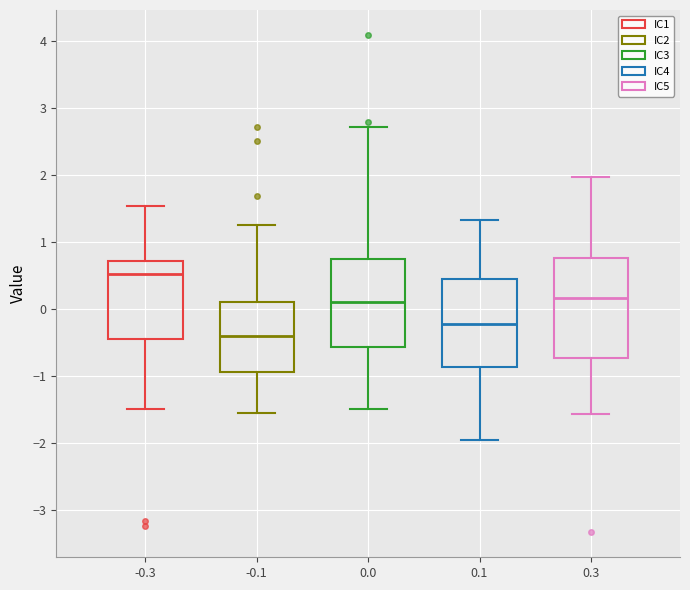

Which box is the tallest, from its lower edge to its upper edge?

0.3